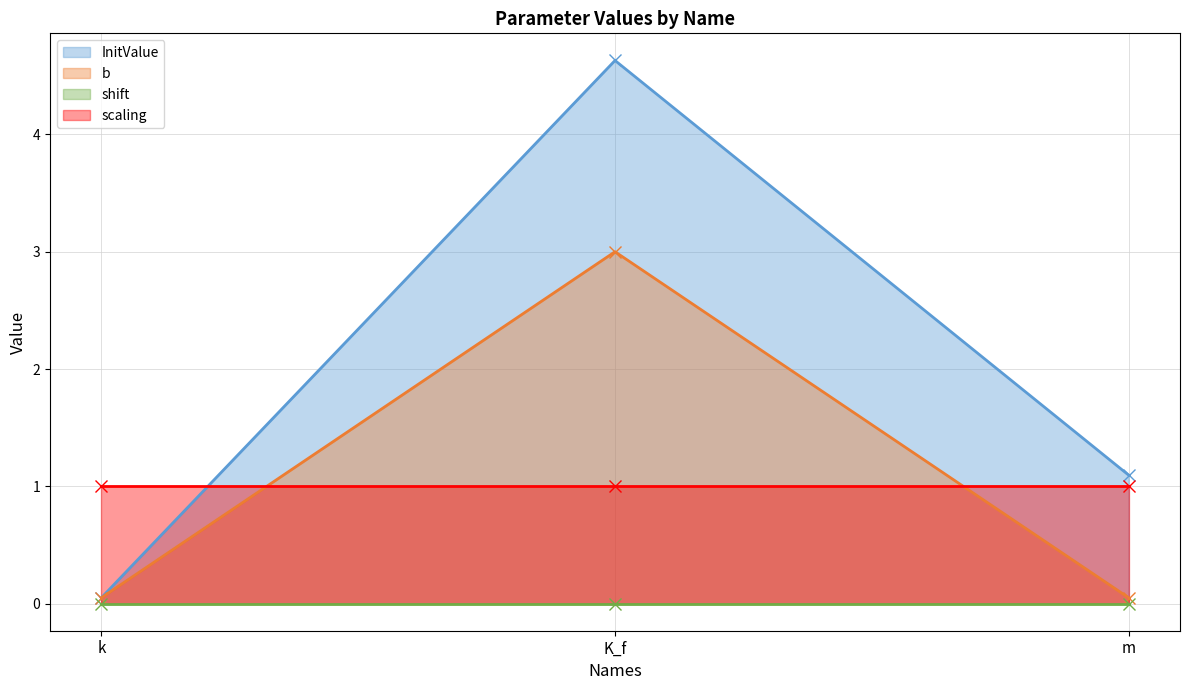

True or false: b has a value of 3.0 at K_f.

True